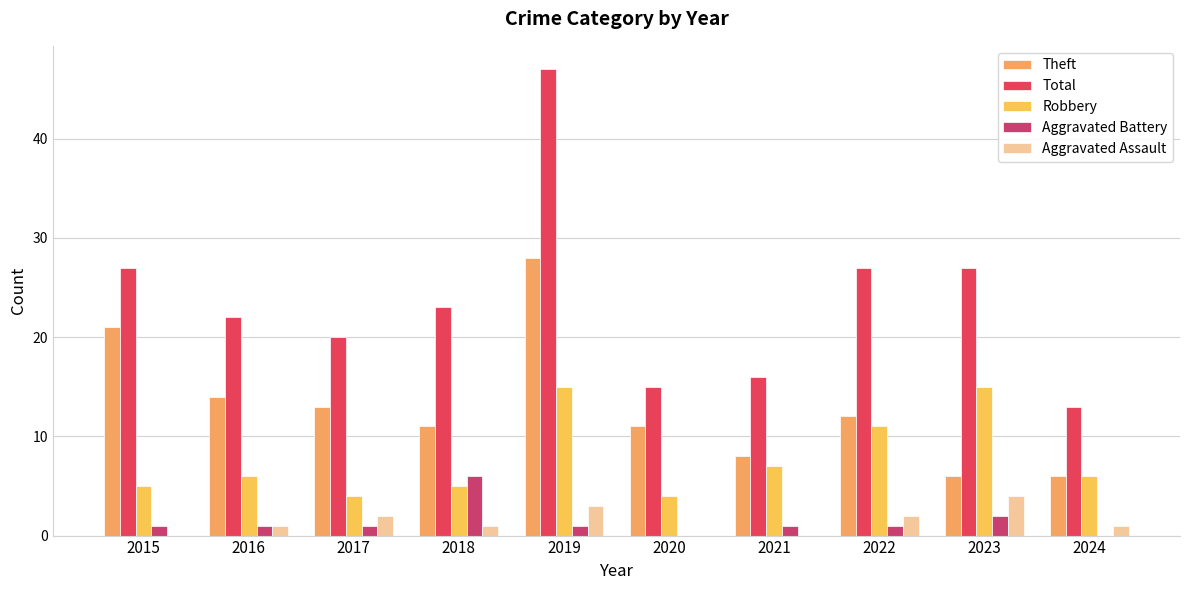

How many categories are shown in the chart?

10